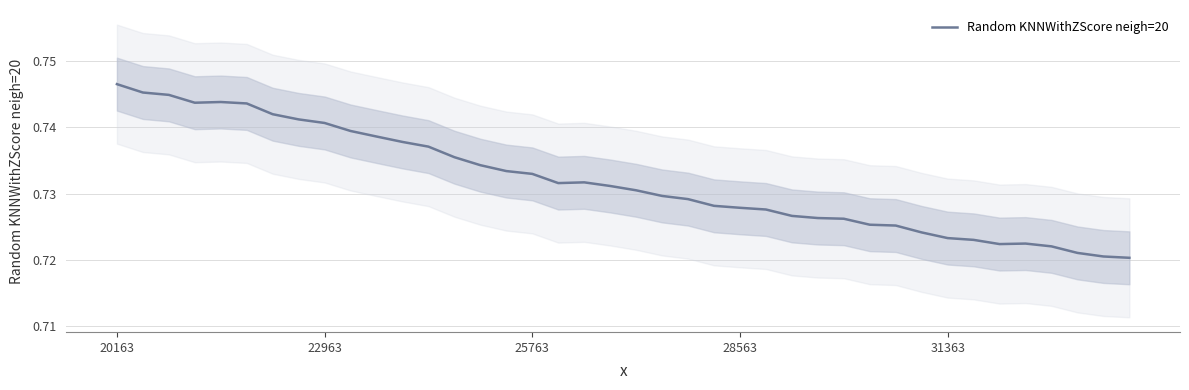

The Random KNNWithZScore neigh=20 series shows 1.3 at 28563. True or false?

False